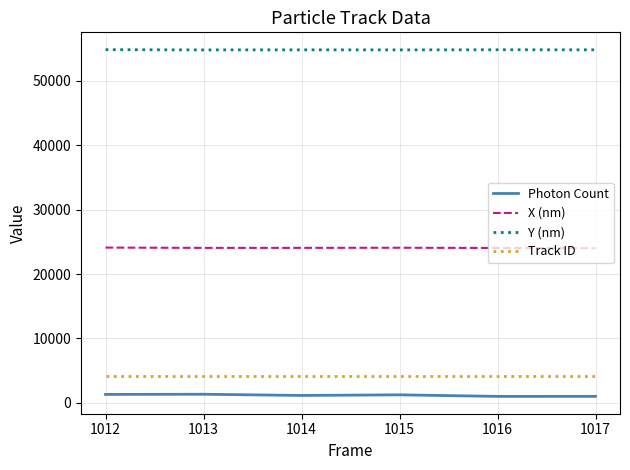

Is the value of Photon Count at 1014 greater than the value of X (nm) at 1015?

No